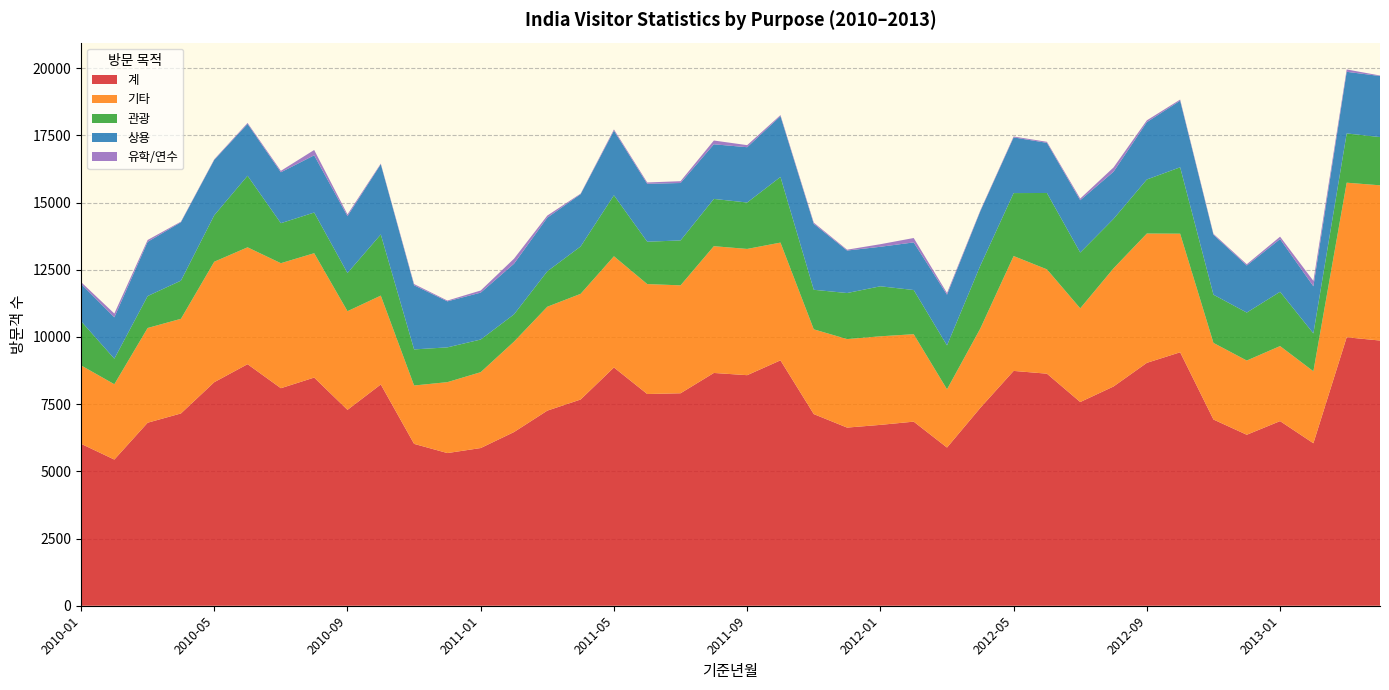

Reading right to left, transcribe all the data shown in this chart.

계: 9868	9989	6046	6870	6362	6929	9431	9038	8158	7580	8635	8738	7363	5886	6850	6730	6629	7131	9131	8579	8662	7906	7878	8866	7674	7260	6463	5868	5681	6023	8234	7289	8490	8094	8988	8318	7155	6810	5439	6026
기타: 5776	5753	2679	2792	2762	2851	4413	4812	4397	3487	3882	4274	2953	2167	3254	3296	3293	3154	4382	4698	4717	4016	4091	4138	3932	3866	3365	2823	2639	2172	3306	3671	4628	4652	4349	4483	3522	3525	2803	2918
관광: 1795	1833	1409	2020	1785	1794	2471	2011	1840	2076	2842	2343	2339	1634	1644	1861	1714	1472	2442	1727	1759	1672	1576	2270	1764	1319	1014	1215	1294	1343	2276	1422	1513	1489	2663	1729	1420	1188	951	1646
상용: 2272	2293	1752	1962	1751	2231	2478	2134	1755	1947	1866	2072	2026	1887	1772	1470	1581	2454	2262	2058	2033	2136	2155	2403	1945	1997	1885	1745	1712	2386	2612	2115	2130	1894	1929	2061	2174	2018	1540	1387
유학/연수: 19	88	202	89	47	33	42	67	159	61	38	33	28	63	163	96	32	44	40	77	140	68	50	47	20	77	187	79	30	46	25	64	198	54	36	21	22	69	140	68